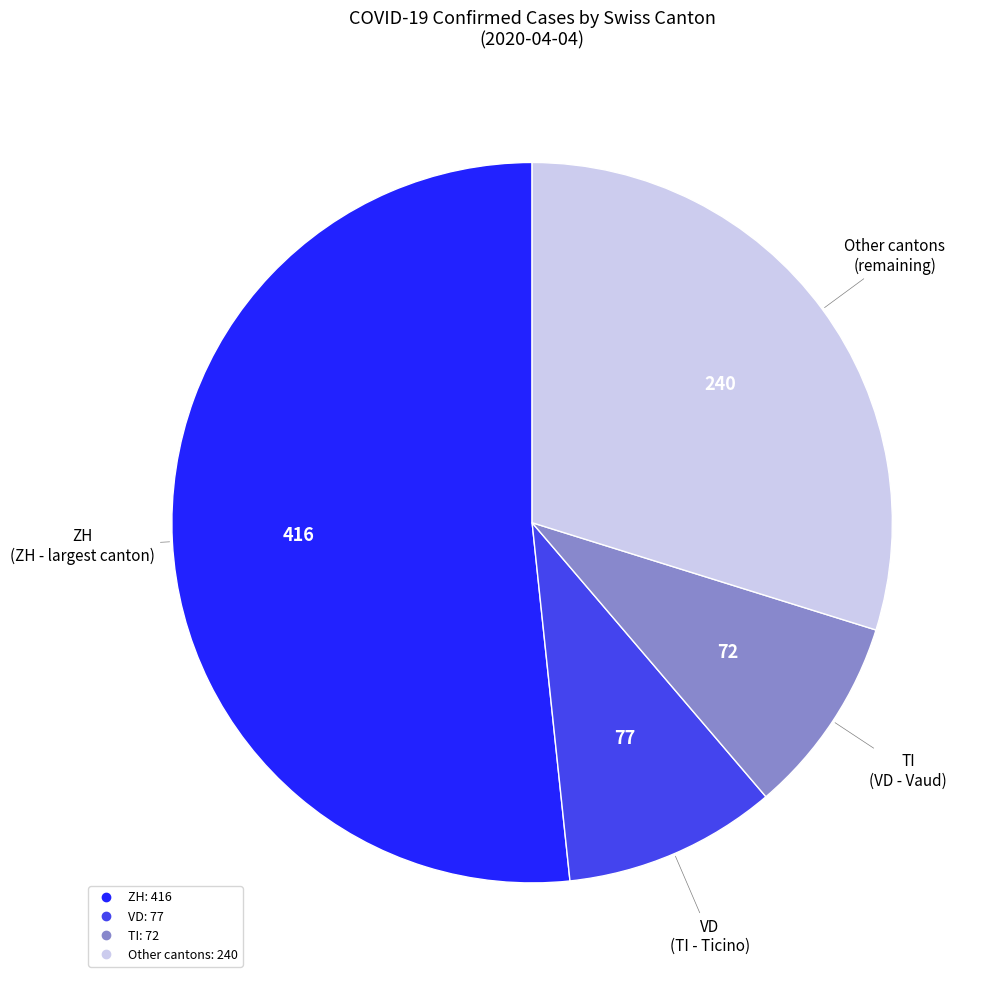

Does any single category account for the majority?

Yes